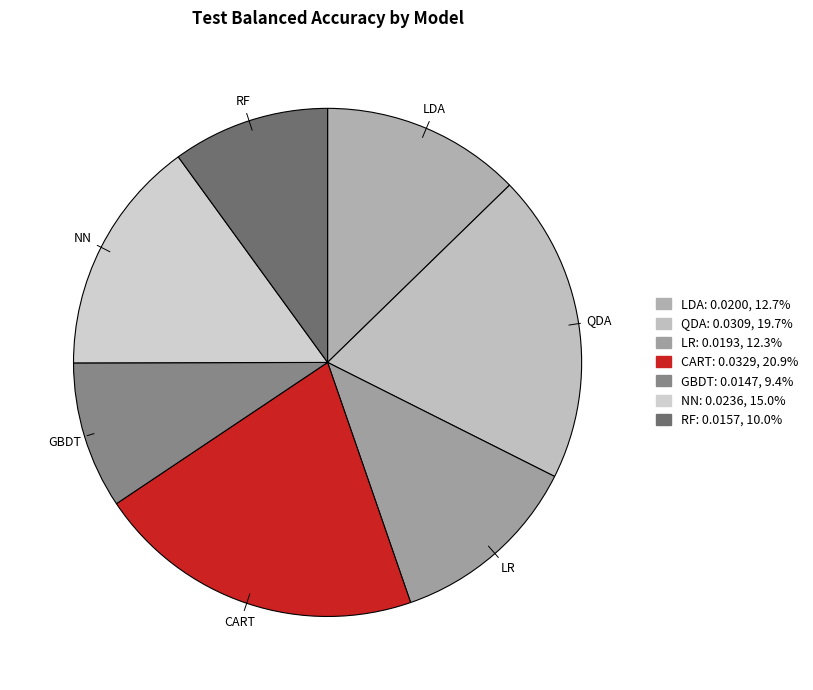

What is the smallest slice in the pie chart?

GBDT